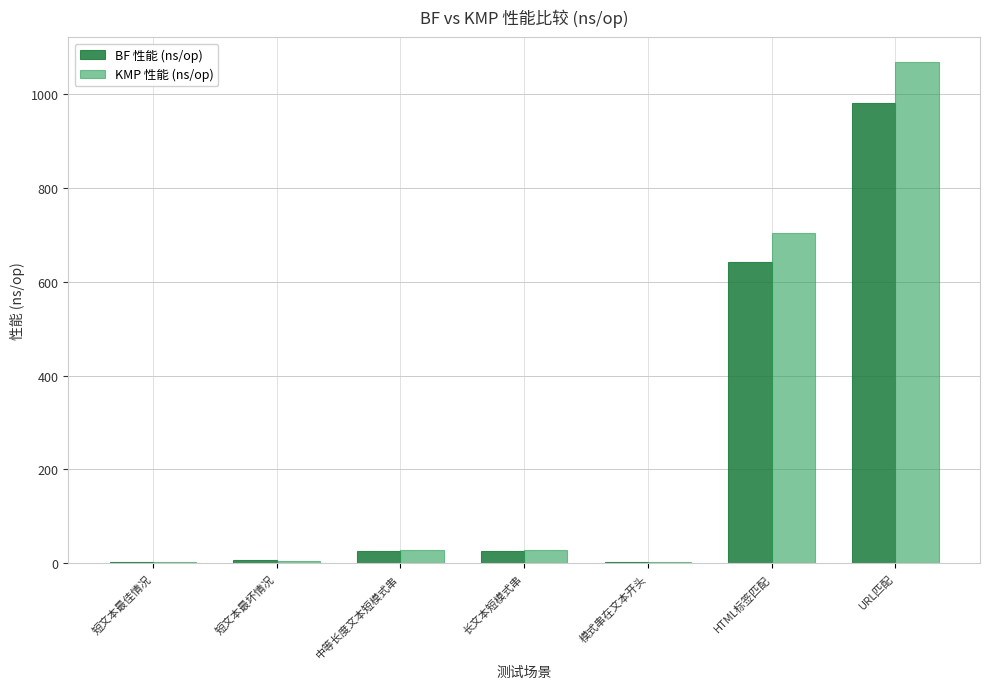

What is the approximate value of KMP 性能 (ns/op) at 长文本短模式串?

27.3